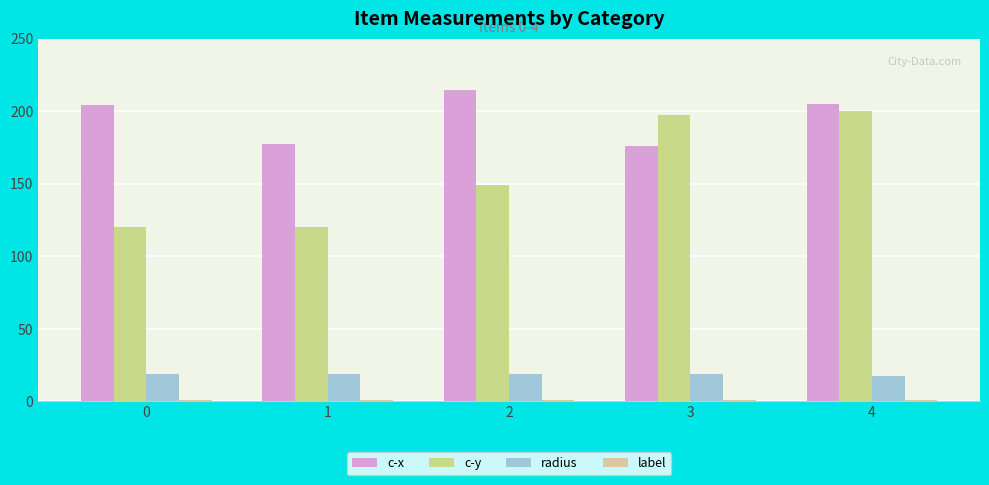

What is the average value of the c-y series?

157.6